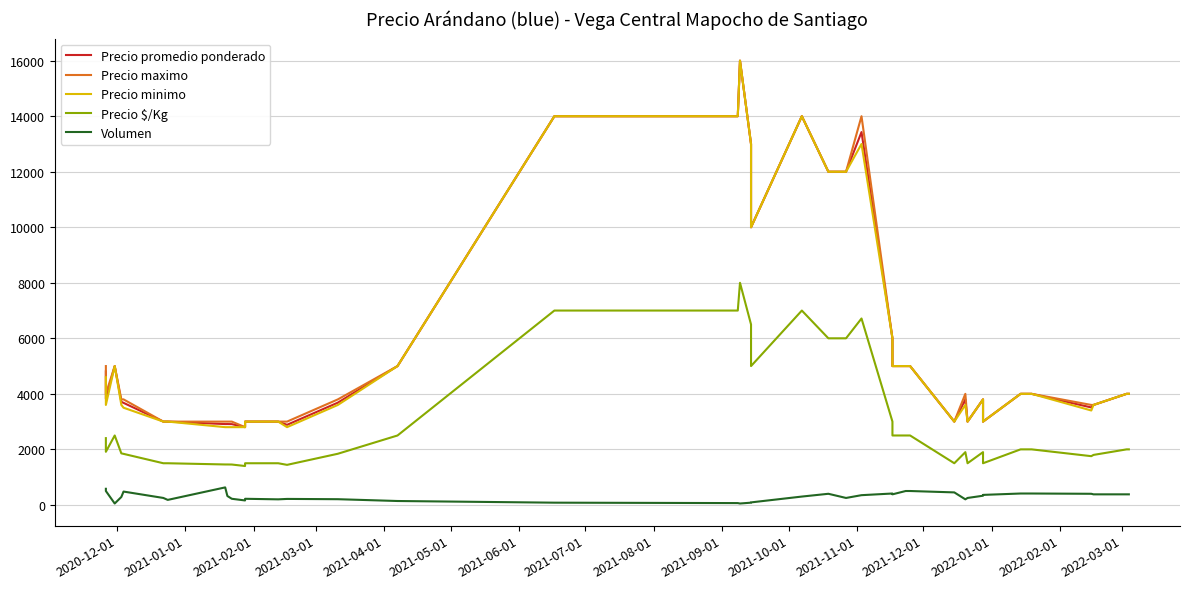

True or false: Precio minimo and Precio promedio ponderado intersect in this chart.

False